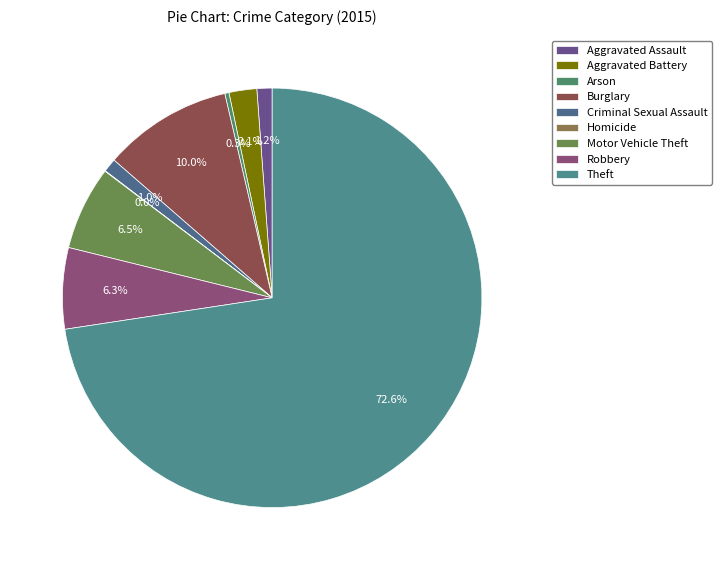

To the nearest percent, what portion does Theft represent?

73%